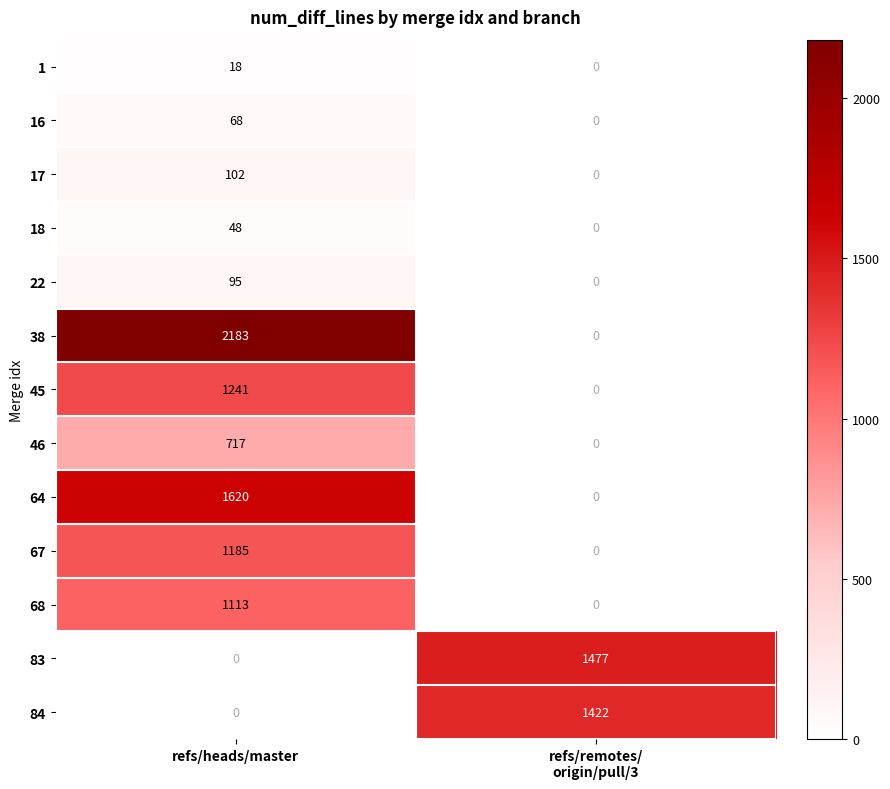

Which series has the largest range (max minus min)?

38